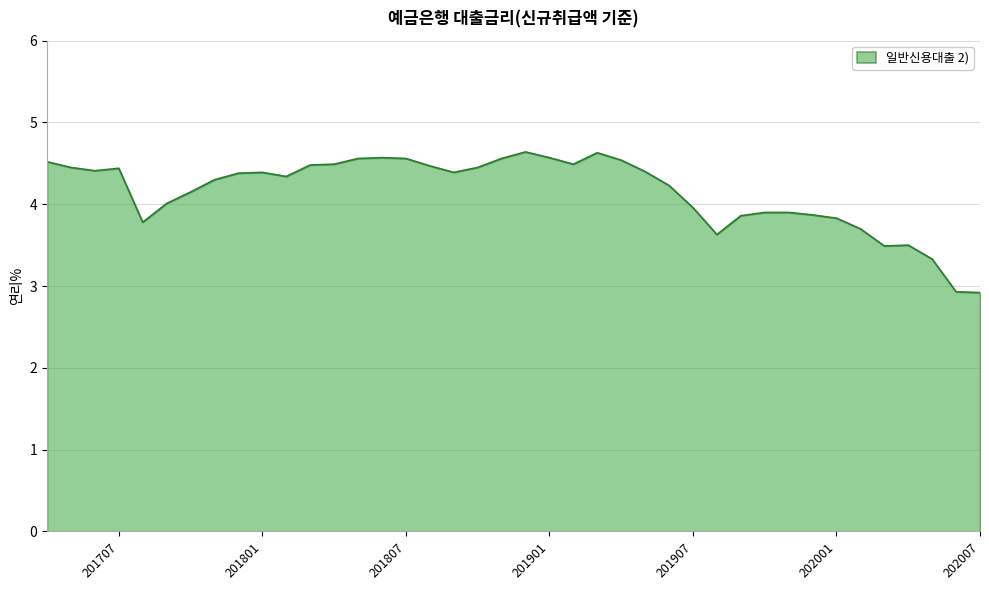

What is the maximum value shown in the chart?

4.6